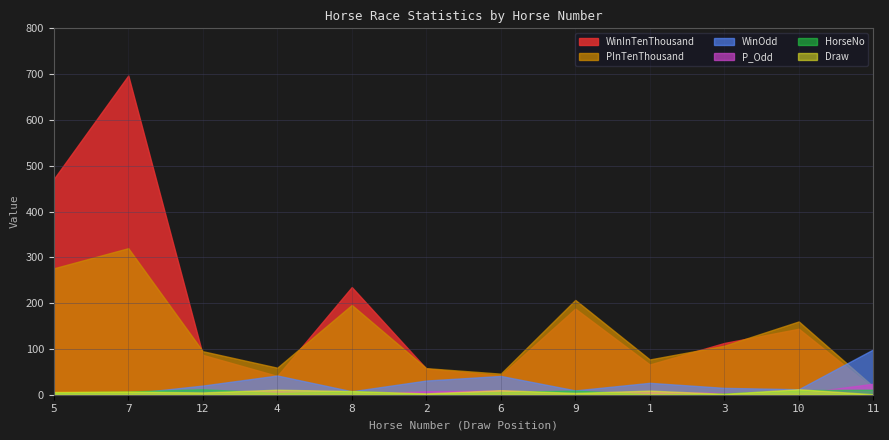

Reading left to right, transcribe all the data shown in this chart.

WinInTenThousand: 5=471.0	7=697.0	12=87.0	4=41.0	8=235.0	2=57.0	6=42.0	9=188.0	1=66.0	3=113.0	10=144.0	11=14.0
PInTenThousand: 5=276.0	7=320.0	12=95.0	4=59.0	8=196.0	2=58.0	6=46.0	9=207.0	1=77.0	3=107.0	10=160.0	11=18.0
WinOdd: 5=3.8	7=2.5	12=20.0	4=42.0	8=7.5	2=31.0	6=41.0	9=9.5	1=26.0	3=15.0	10=12.0	11=99.0
P_Odd: 5=1.6	7=1.4	12=4.7	4=7.4	8=2.2	2=7.6	6=9.5	9=2.1	1=5.7	3=4.1	10=2.8	11=24.0
HorseNo: 5=5.0	7=7.0	12=12.0	4=4.0	8=8.0	2=2.0	6=6.0	9=9.0	1=1.0	3=3.0	10=10.0	11=11.0
Draw: 5=6.0	7=7.0	12=5.0	4=11.0	8=8.0	2=3.0	6=10.0	9=4.0	1=9.0	3=2.0	10=12.0	11=1.0